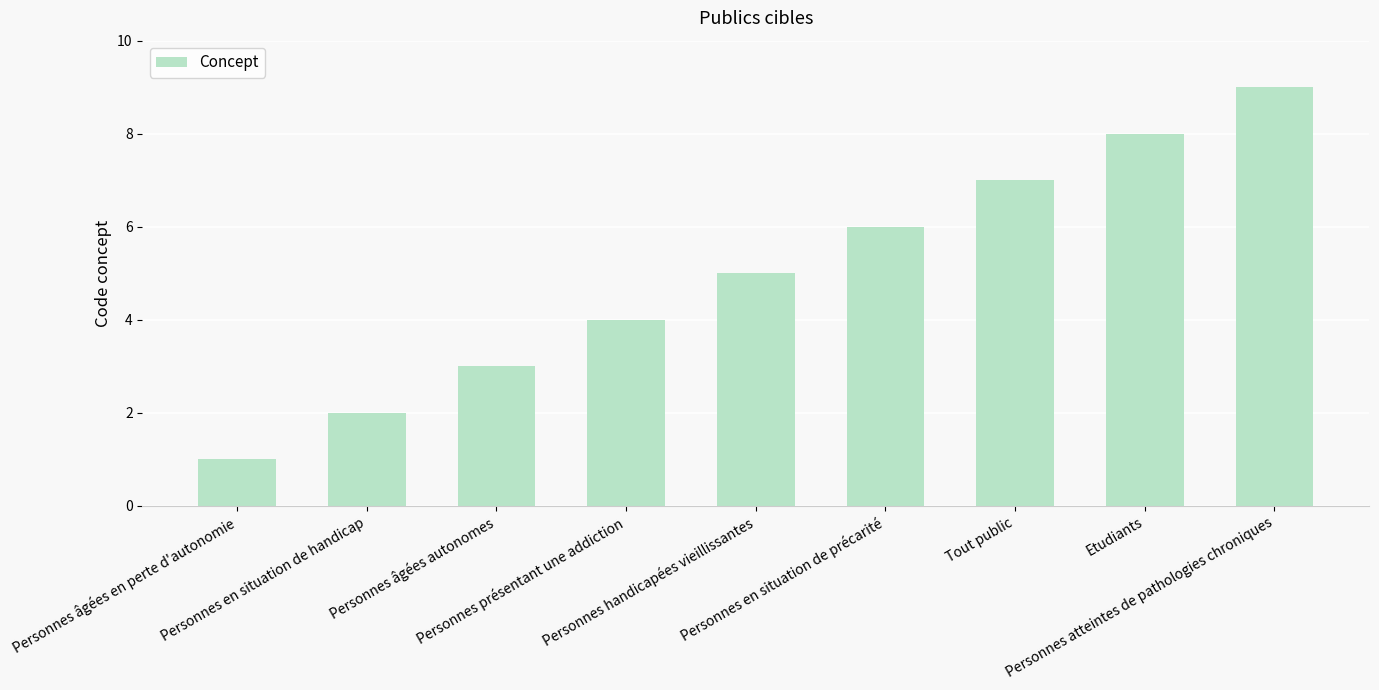

What is the maximum value shown in the chart?

9